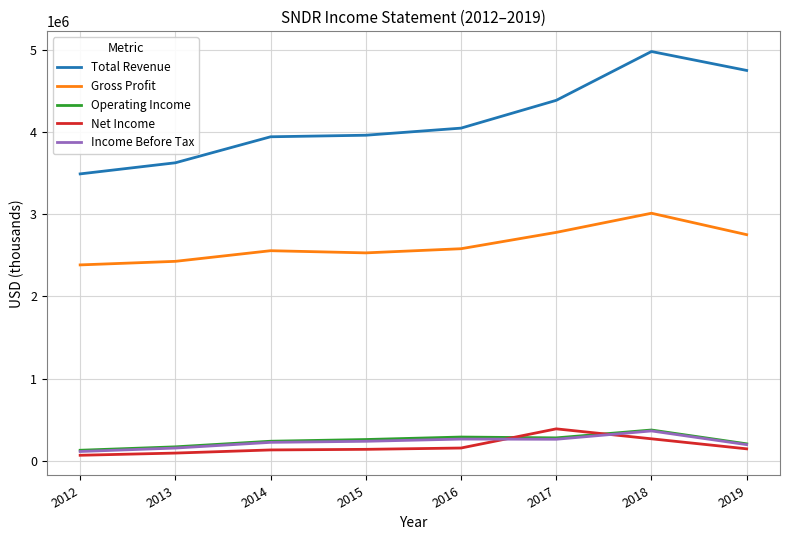

True or false: Operating Income has a value of 260200 at 2015.

True